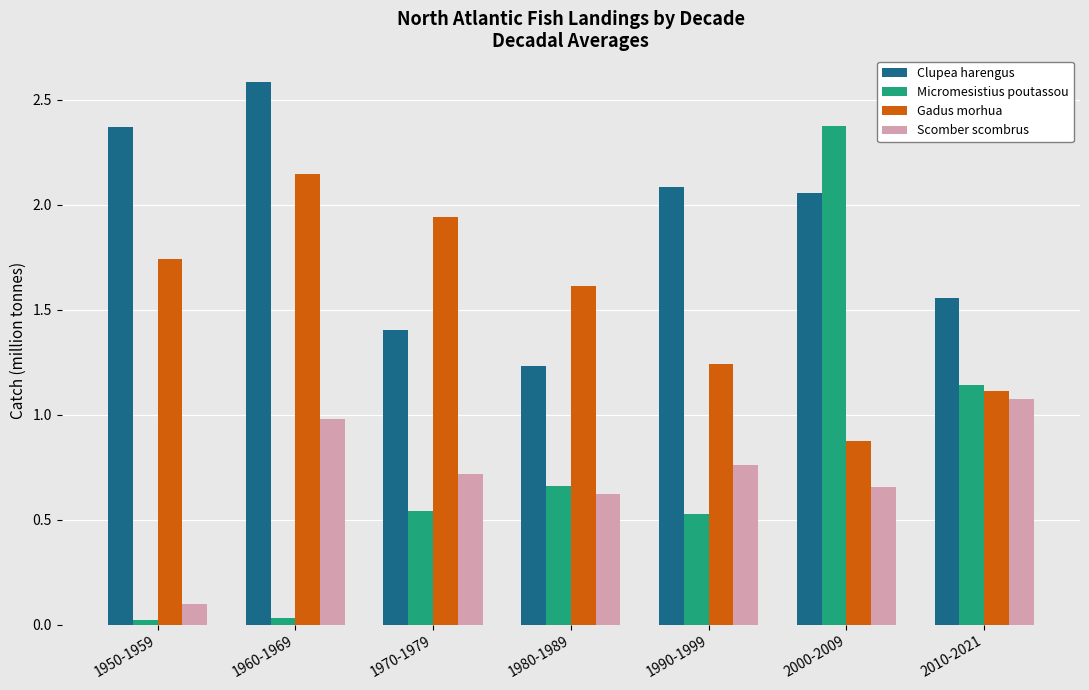

Are the bars horizontal?

No